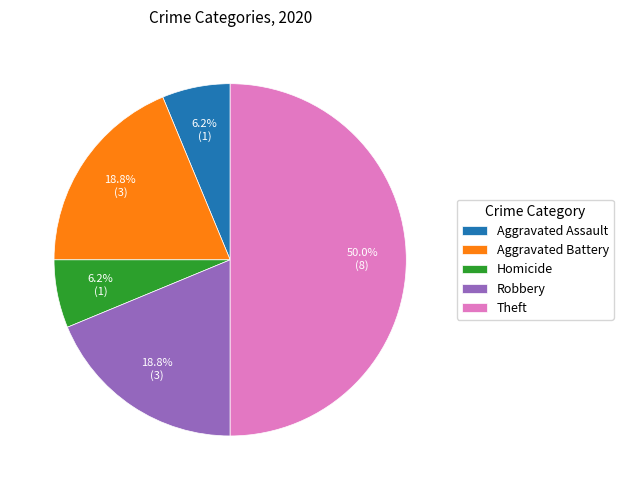

What is the largest slice in the pie chart?

Theft